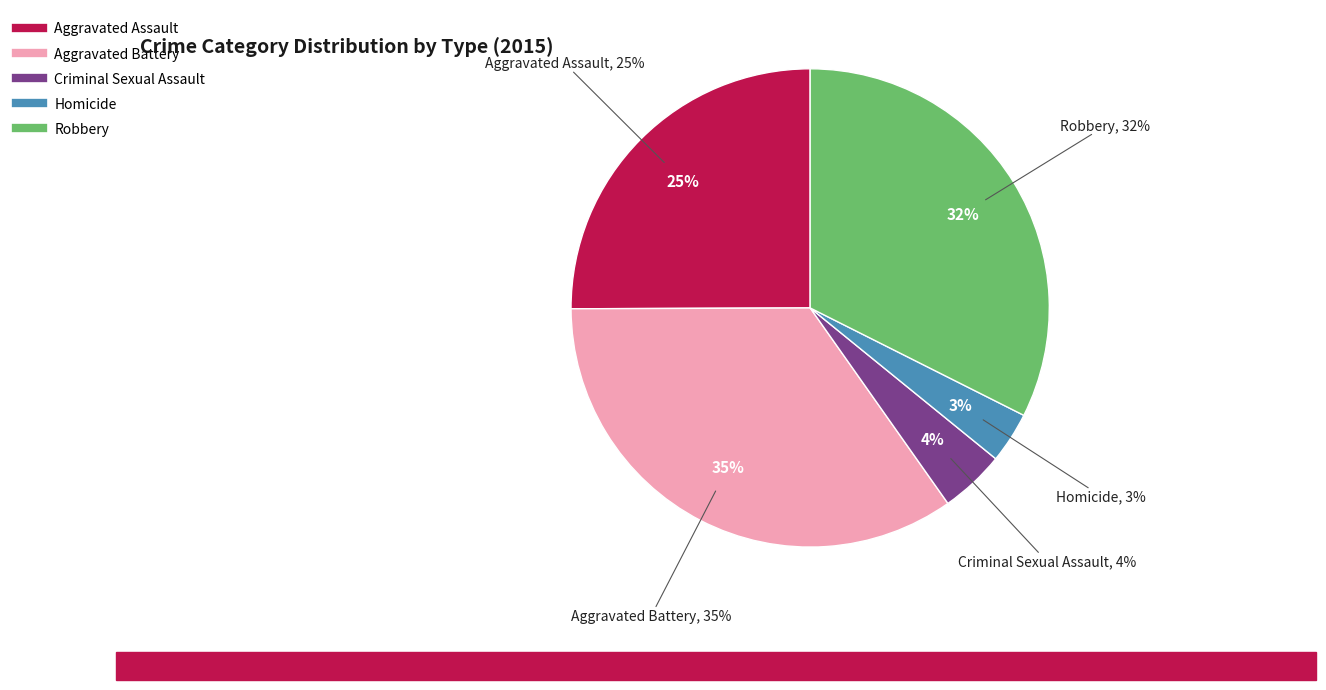

The Aggravated Battery slice represents 28% of the pie. True or false?

False